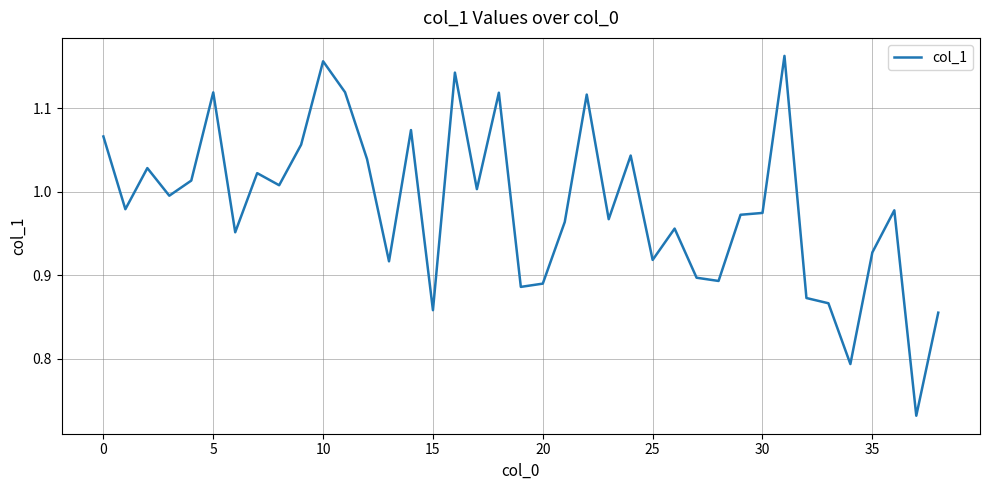

What is the difference between the maximum and minimum values?

0.4